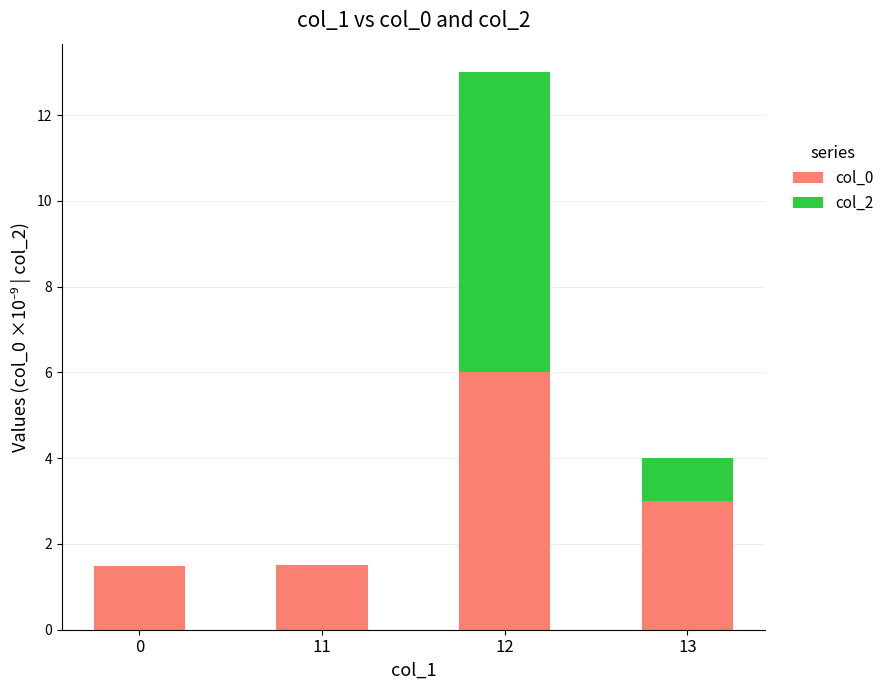

How many distinct data groups are displayed?

2